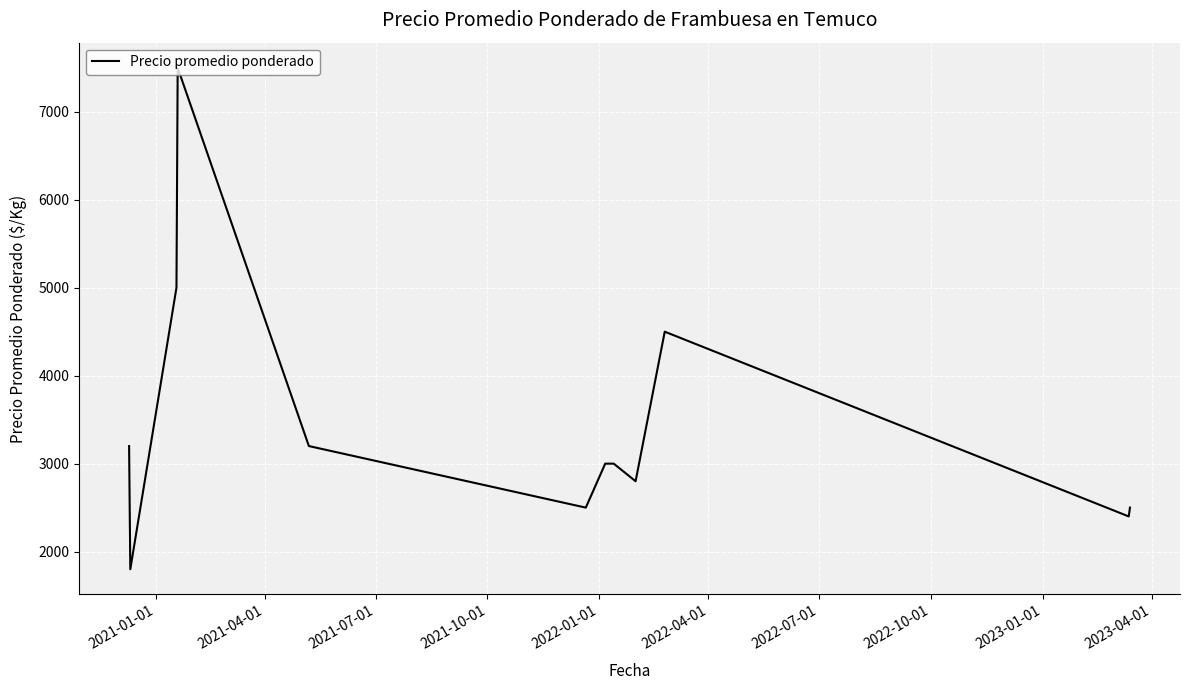

What is the difference between the maximum and minimum values?

5700